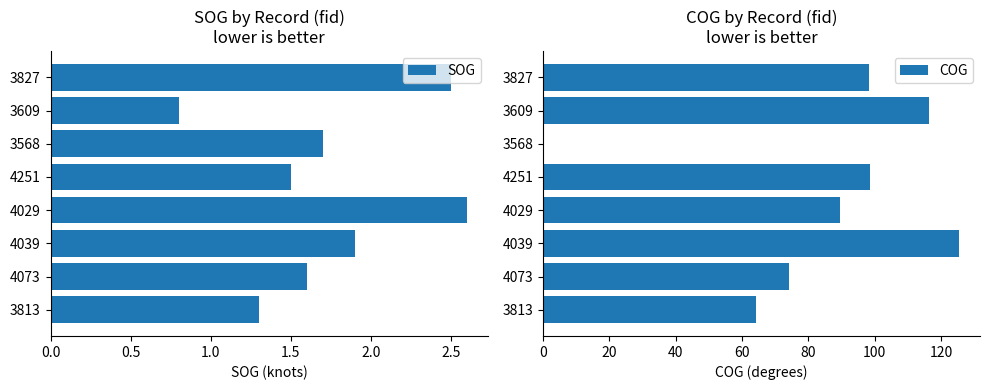

The value of COG at 3813 is 101.4. True or false?

False